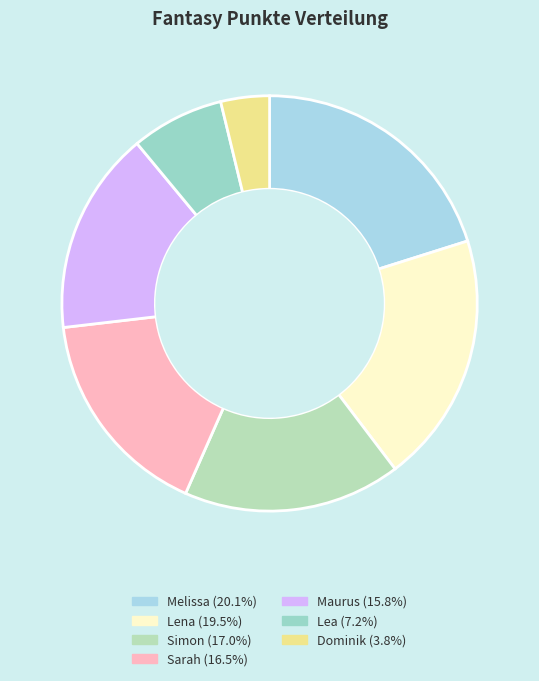

Does any single category account for the majority?

No